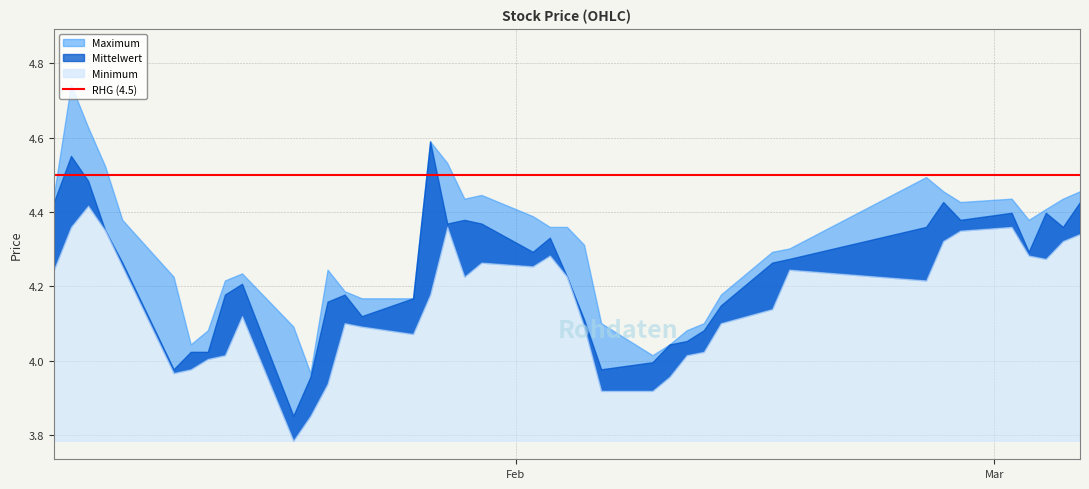

At which category does close reach its first local peak?

2015-01-06